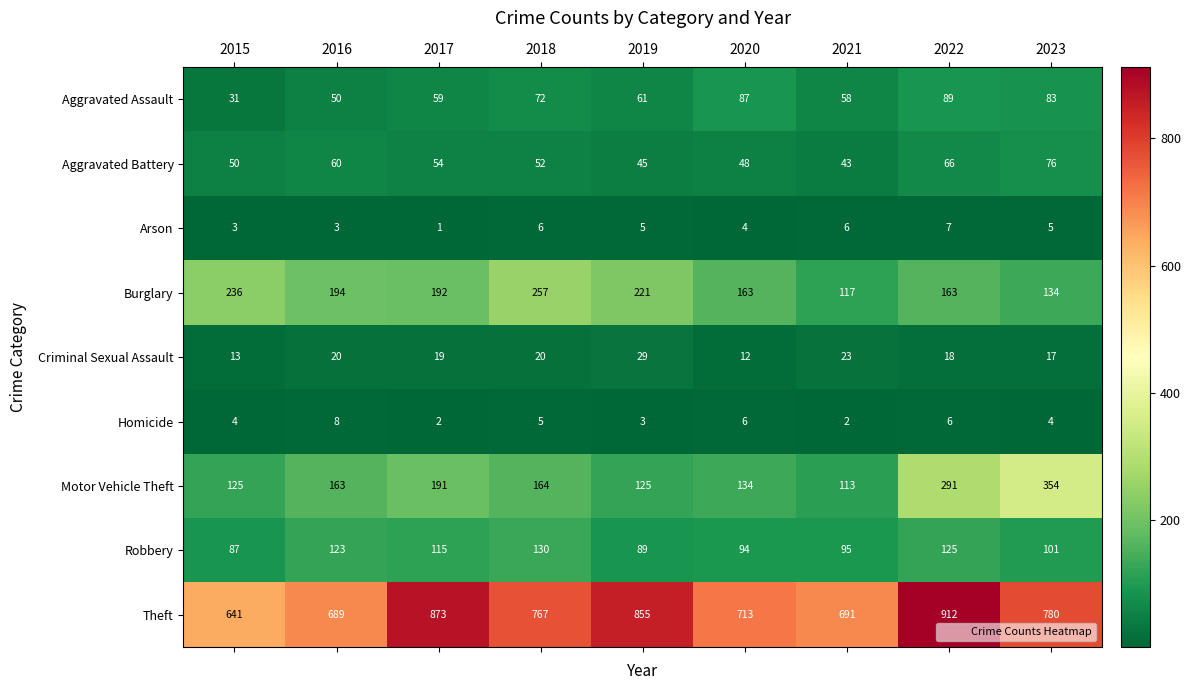

The value of Homicide at 2017 is 2. True or false?

True